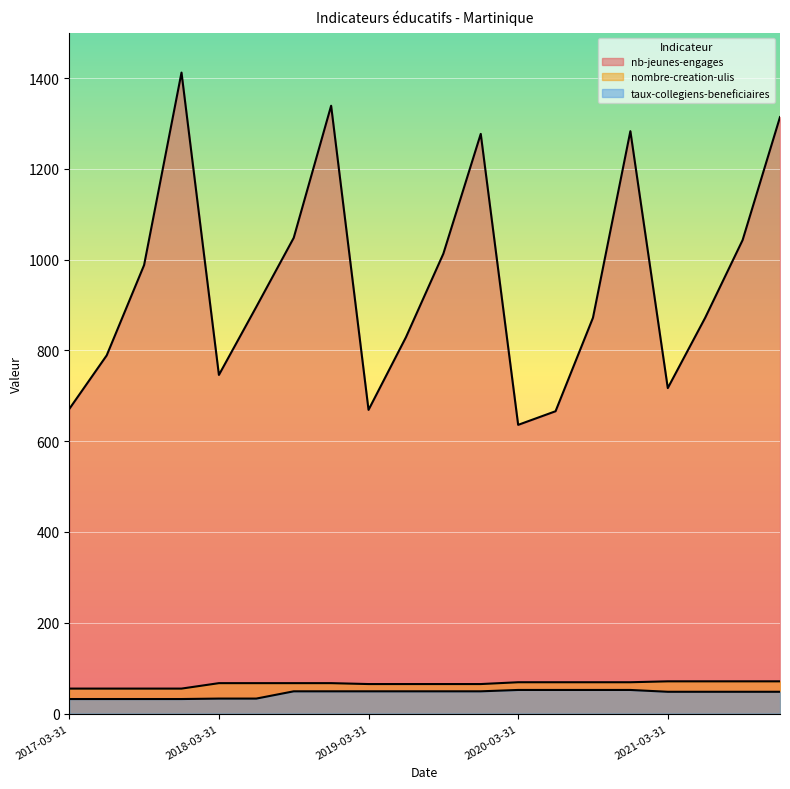

Reading right to left, transcribe all the data shown in this chart.

nb-jeunes-engages: 2021-12-31=1314	2021-09-30=1043	2021-06-30=872	2021-03-31=717	2020-12-31=1283	2020-09-30=872	2020-06-30=666	2020-03-31=636	2019-12-31=1277	2019-09-30=1013	2019-06-30=829	2019-03-31=669	2018-12-31=1339	2018-09-30=1048	2018-06-30=896	2018-03-31=746	2017-12-31=1412	2017-09-30=988	2017-06-30=789	2017-03-31=671
nombre-creation-ulis: 2021-12-31=71	2021-09-30=71	2021-06-30=71	2021-03-31=71	2020-12-31=69	2020-09-30=69	2020-06-30=69	2020-03-31=69	2019-12-31=65	2019-09-30=65	2019-06-30=65	2019-03-31=65	2018-12-31=67	2018-09-30=67	2018-06-30=67	2018-03-31=67	2017-12-31=55	2017-09-30=55	2017-06-30=55	2017-03-31=55
taux-collegiens-beneficiaires: 2021-12-31=48	2021-09-30=48	2021-06-30=48	2021-03-31=48	2020-12-31=52	2020-09-30=52	2020-06-30=52	2020-03-31=52	2019-12-31=49	2019-09-30=49	2019-06-30=49	2019-03-31=49	2018-12-31=49	2018-09-30=49	2018-06-30=33	2018-03-31=33	2017-12-31=32	2017-09-30=32	2017-06-30=32	2017-03-31=32